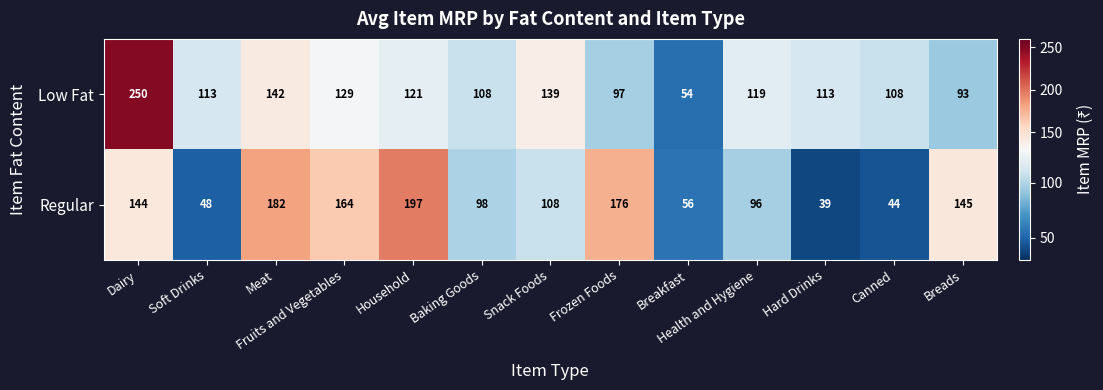

Is it true that Low Fat equals 156 at Frozen Foods?

False